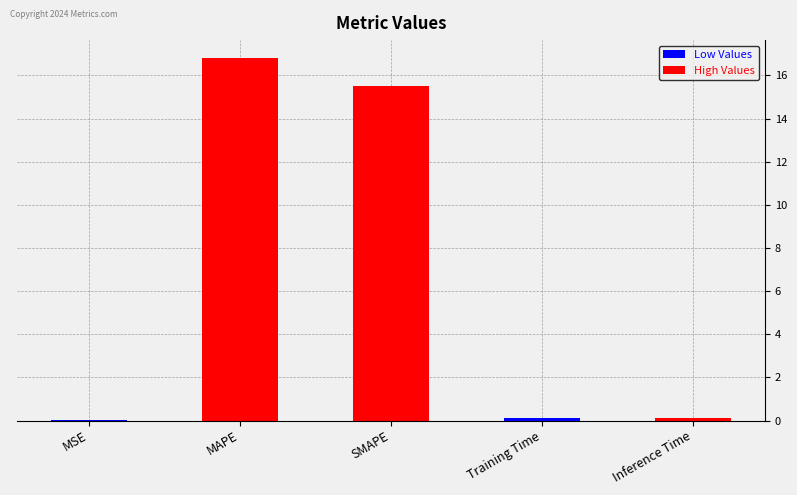

What is the sum of all values?

32.5